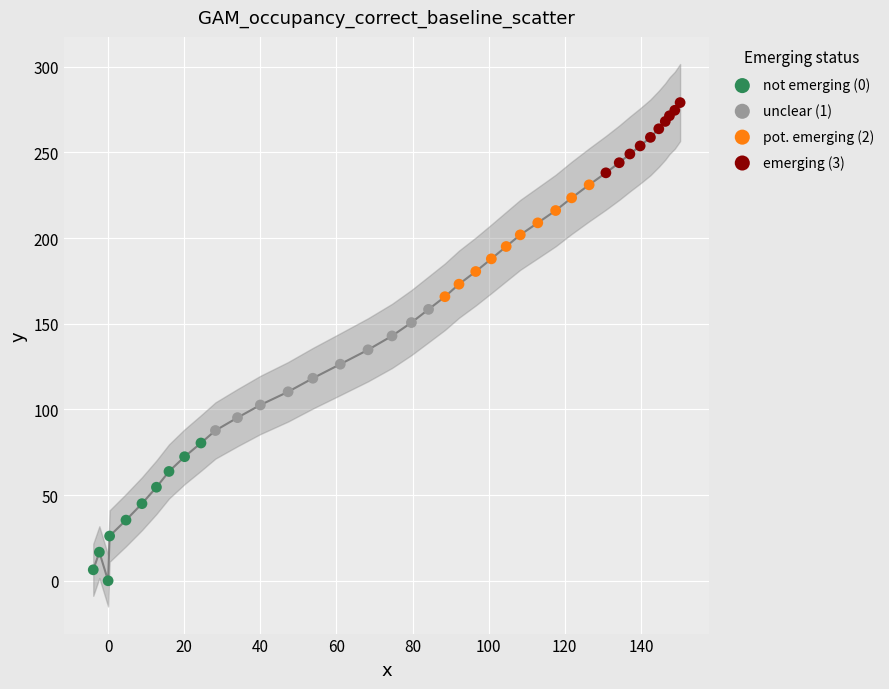

Which series has the widest spread of Y values?

not emerging (0)